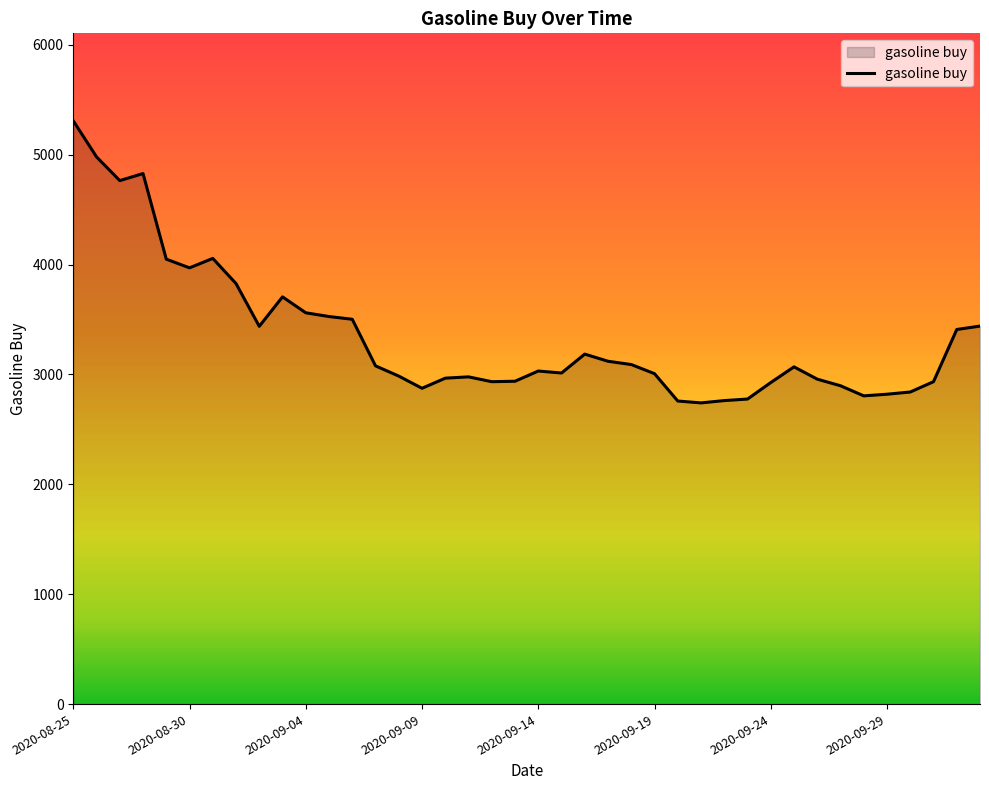

What is the greatest value displayed?

5308